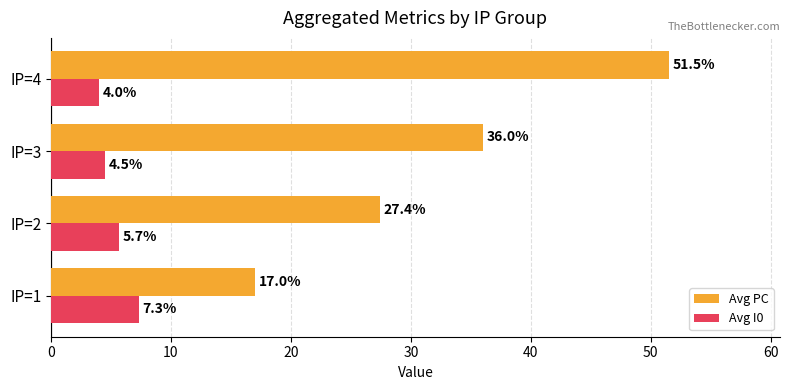

What is the sum of the Avg I0 values at IP=3 and IP=4?

8.5